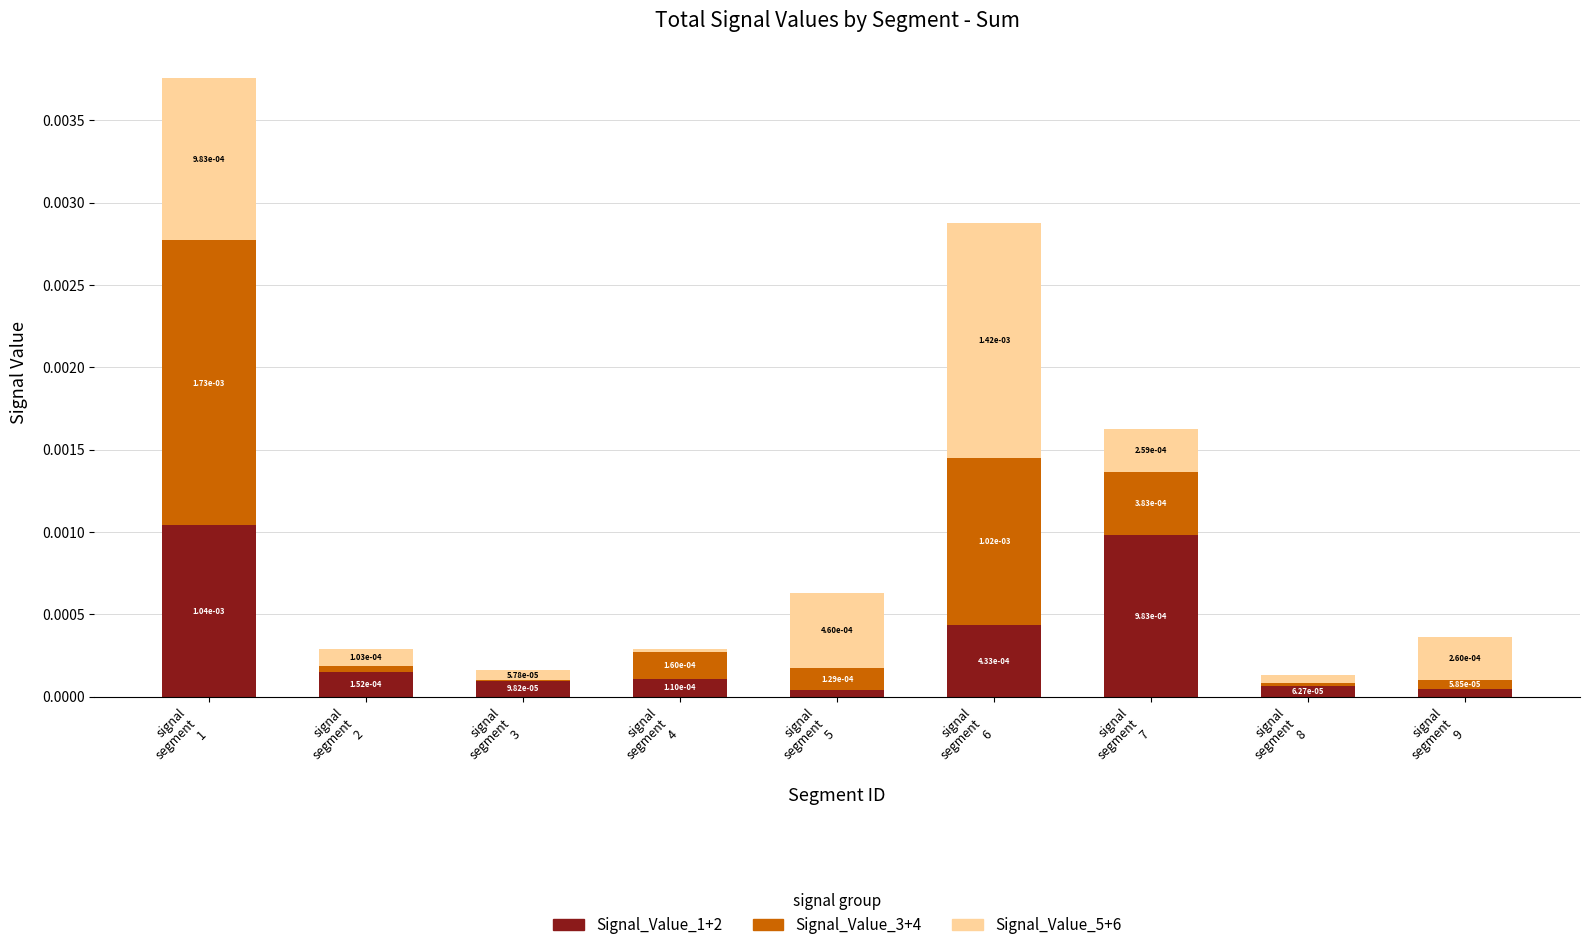

True or false: Signal_Value_3+4 has a value of 0.0 at signal
segment
8.

False